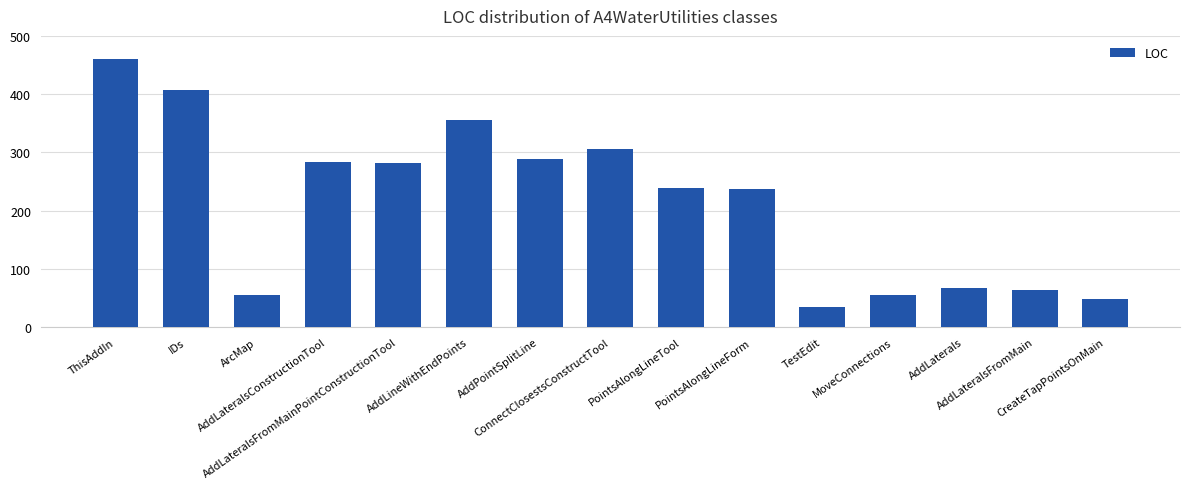

What is the change in value from AddLaterals to AddLateralsFromMain?

-4